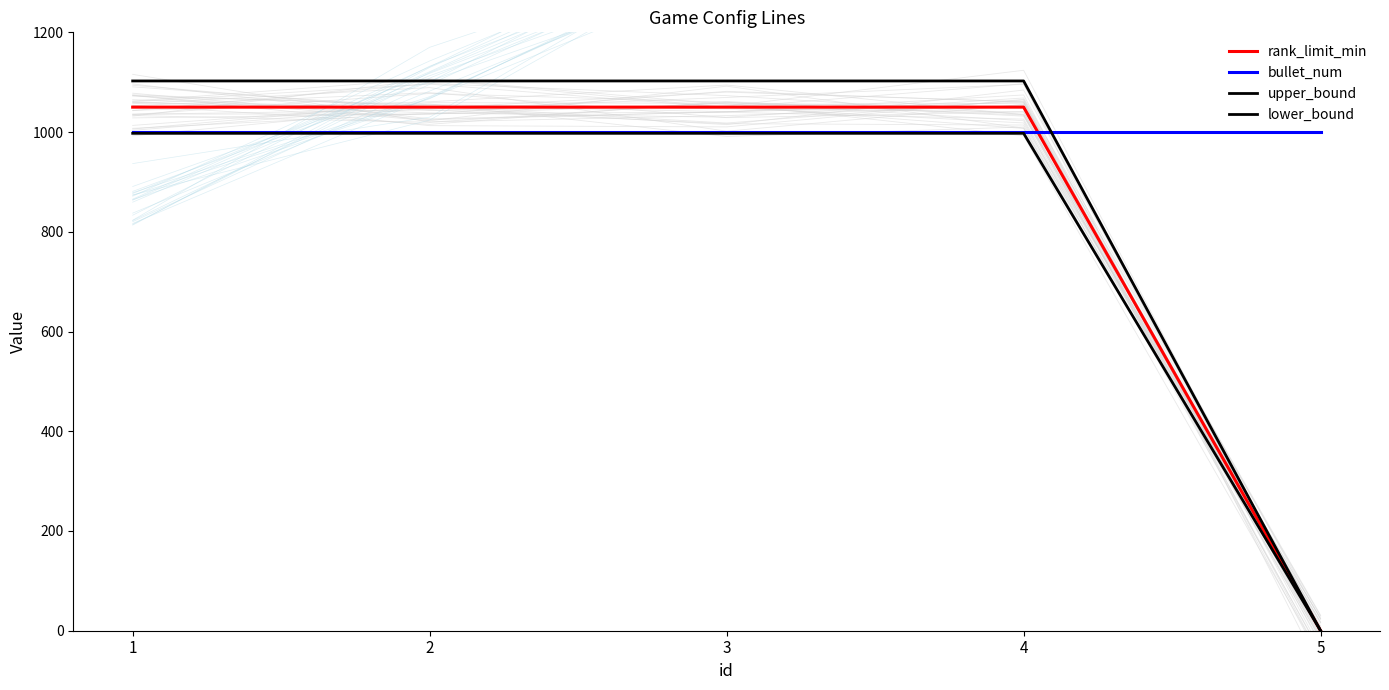

What are all the series names shown in the legend?

rank_limit_min, bullet_num, upper_bound, lower_bound